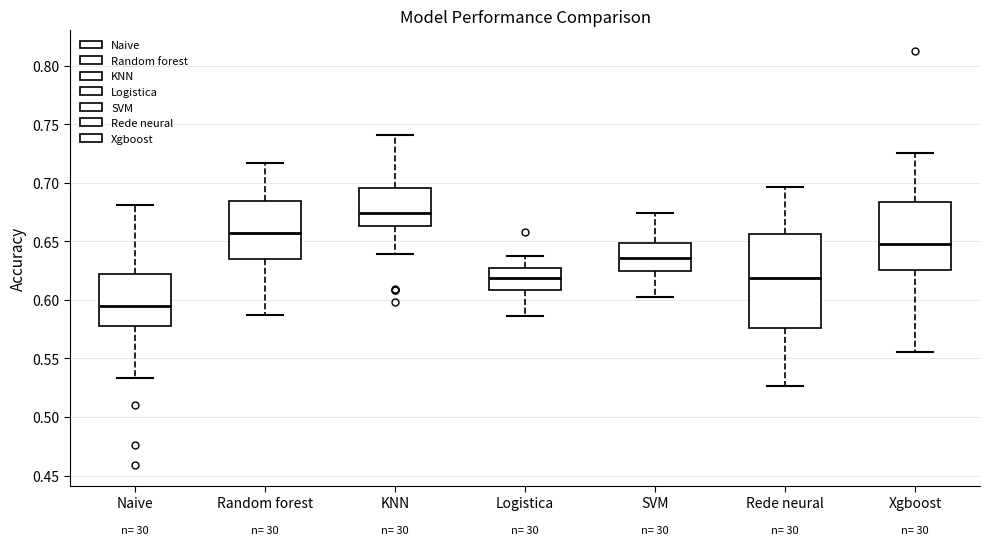

Reading left to right, read every box against the y-axis: the position of its median line, the range the box covers, and the ends of its whiskers. The values are not printed on the chart, so give them approximately, as read against the axis.

Naive: median 0.595, box 0.580 to 0.620, whiskers 0.535 to 0.680
Random forest: median 0.655, box 0.635 to 0.685, whiskers 0.585 to 0.715
KNN: median 0.675, box 0.665 to 0.695, whiskers 0.640 to 0.740
Logistica: median 0.620, box 0.610 to 0.625, whiskers 0.585 to 0.635
SVM: median 0.635, box 0.625 to 0.650, whiskers 0.605 to 0.675
Rede neural: median 0.620, box 0.575 to 0.655, whiskers 0.525 to 0.695
Xgboost: median 0.650, box 0.625 to 0.685, whiskers 0.555 to 0.725